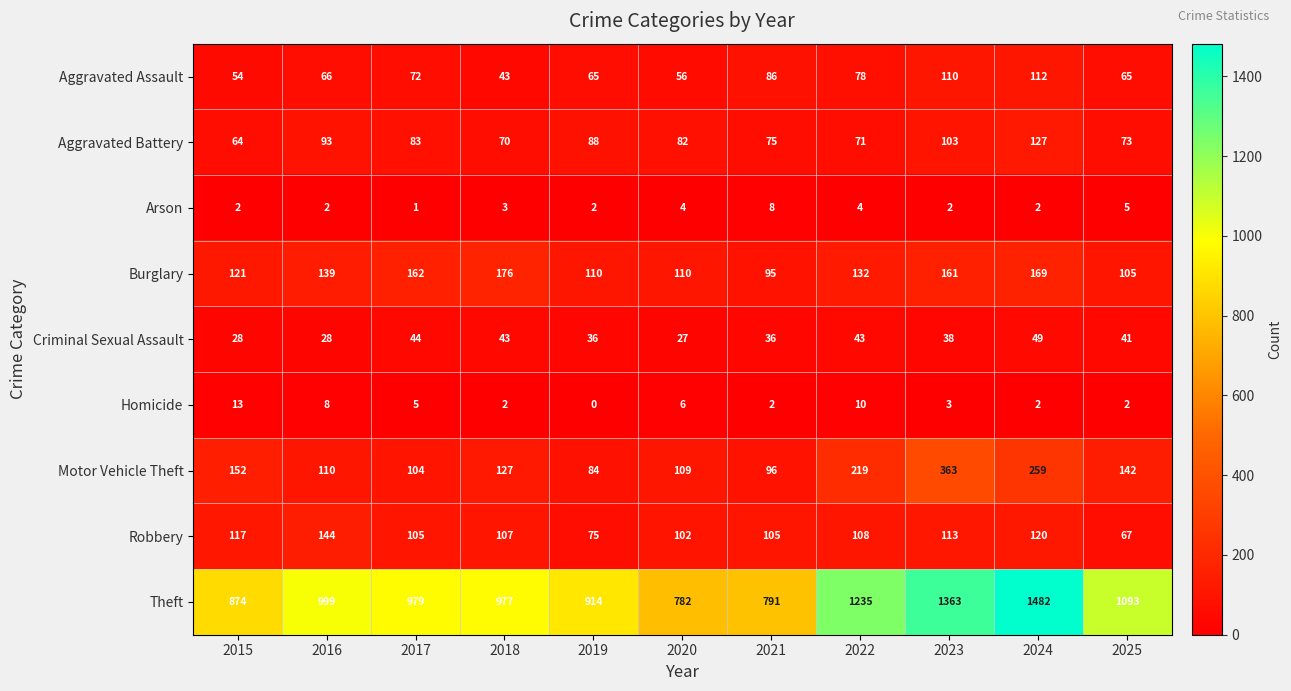

The Arson series shows 2 at 2016. True or false?

True